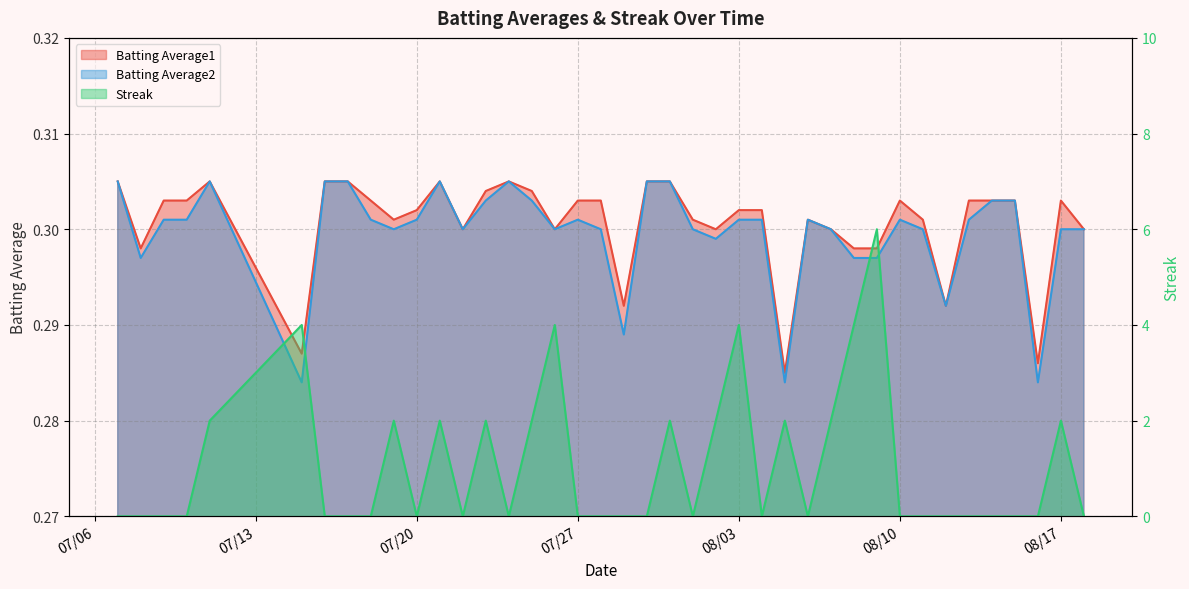

True or false: Batting Average2 has a value of 0.4 at 2010-07-22.

False